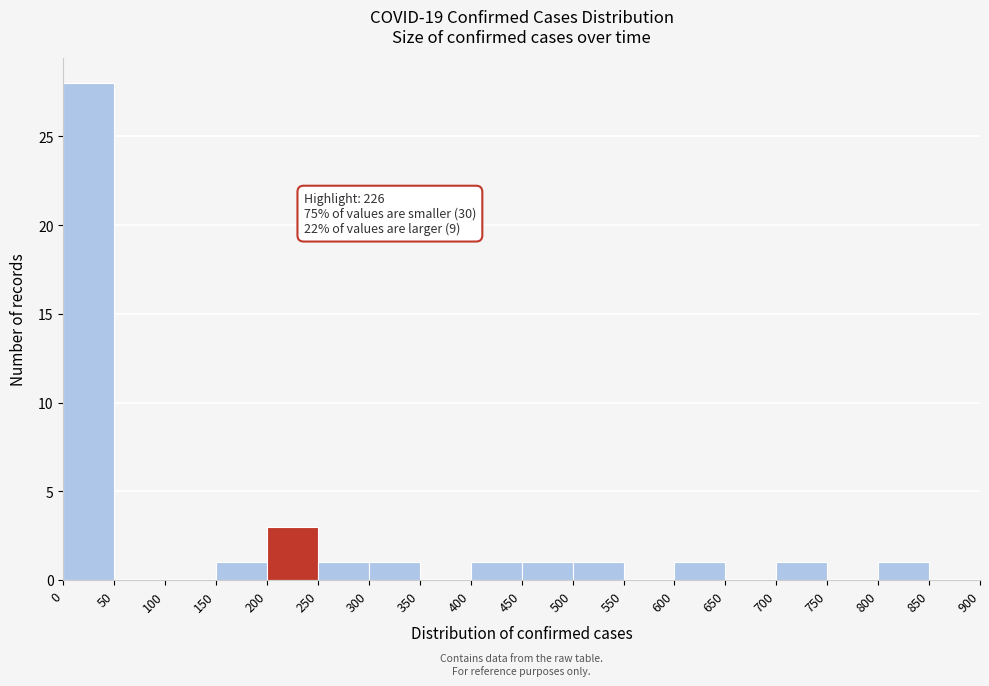

Which range on the x-axis has the tallest bar?

0 to 50